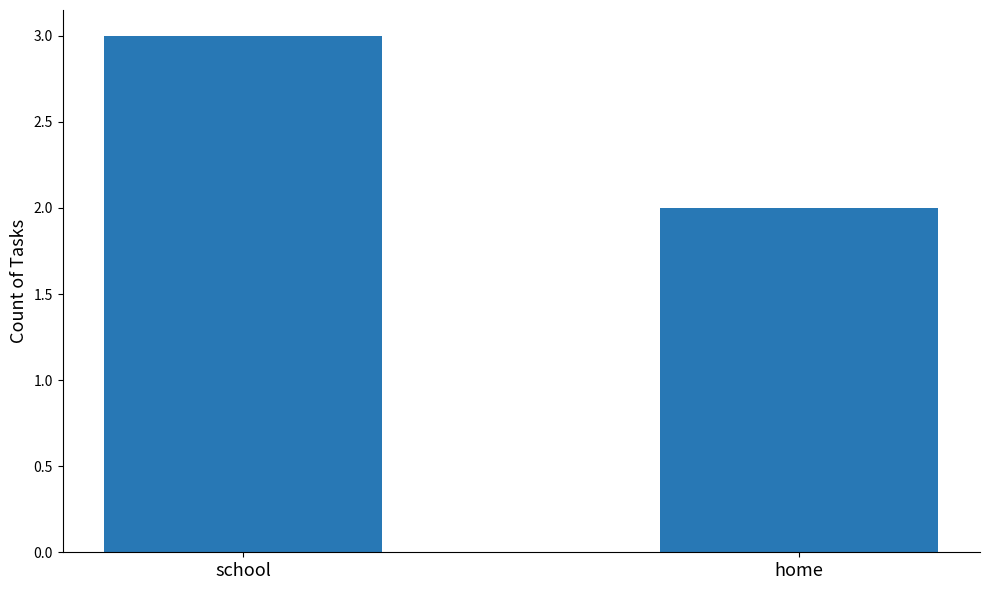

What is the label of the 1st bar from the right?

home